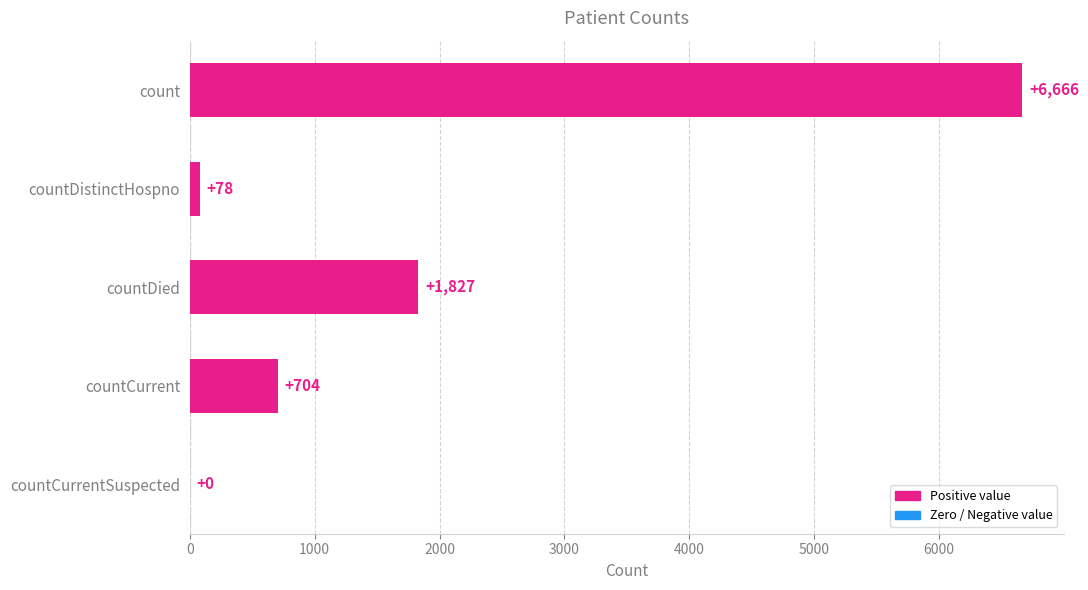

What is the maximum value shown in the chart?

6666